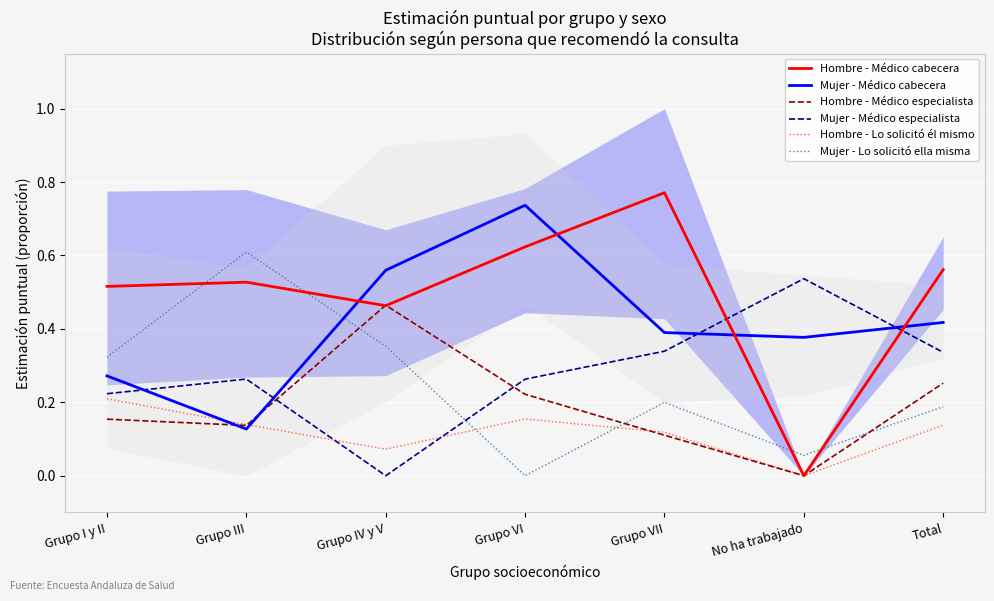

Reading left to right, list all the values displayed in this chart.

Hombre - Médico cabecera: 0.5	0.5	0.5	0.6	0.8	0.0	0.6
Mujer - Médico cabecera: 0.3	0.1	0.6	0.7	0.4	0.4	0.4
Hombre - Médico especialista: 0.2	0.1	0.5	0.2	0.1	0.0	0.3
Mujer - Médico especialista: 0.2	0.3	0.0	0.3	0.3	0.5	0.3
Hombre - Lo solicitó él mismo: 0.2	0.1	0.1	0.2	0.1	0.0	0.1
Mujer - Lo solicitó ella misma: 0.3	0.6	0.4	0.0	0.2	0.1	0.2